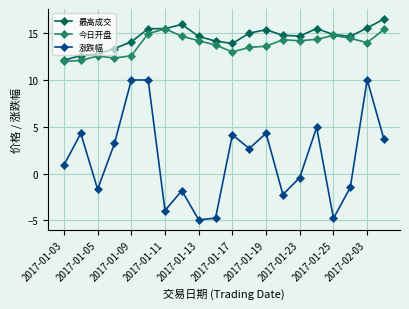

True or false: 最高成交 and 涨跌幅 cross at least once.

False